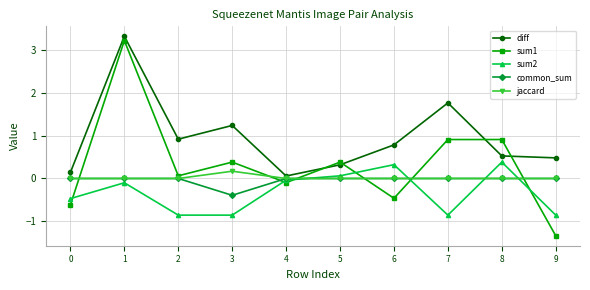

Which series has the largest total across all categories?

diff